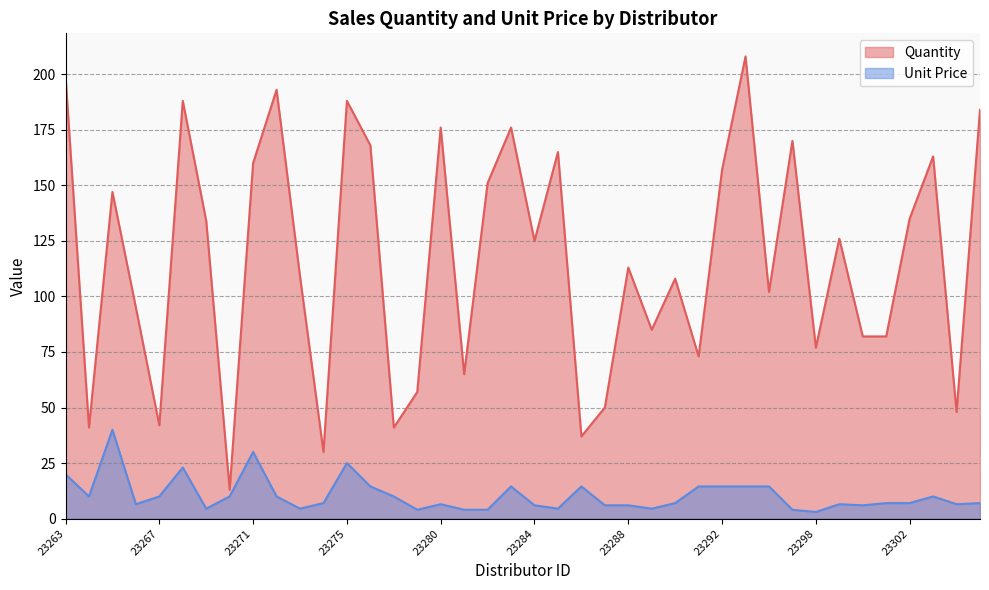

In Unit Price, how many points are lower than both neighbors (excluding endpoints)?

10